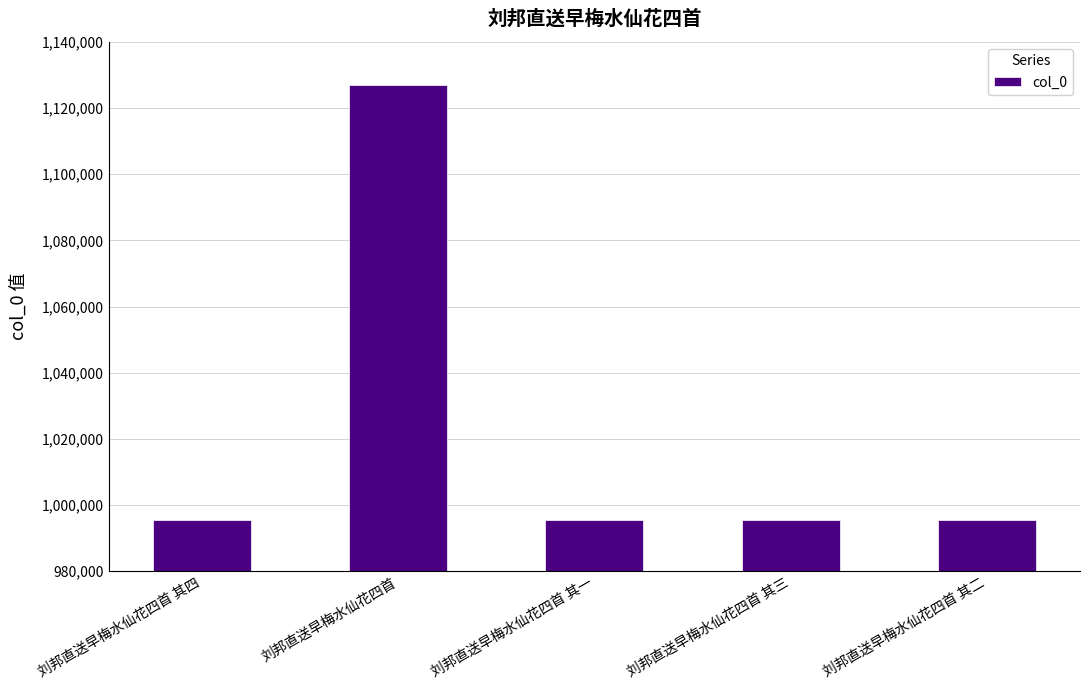

Is it true that the value at 刘邦直送早梅水仙花四首 其三 is 995431?

True